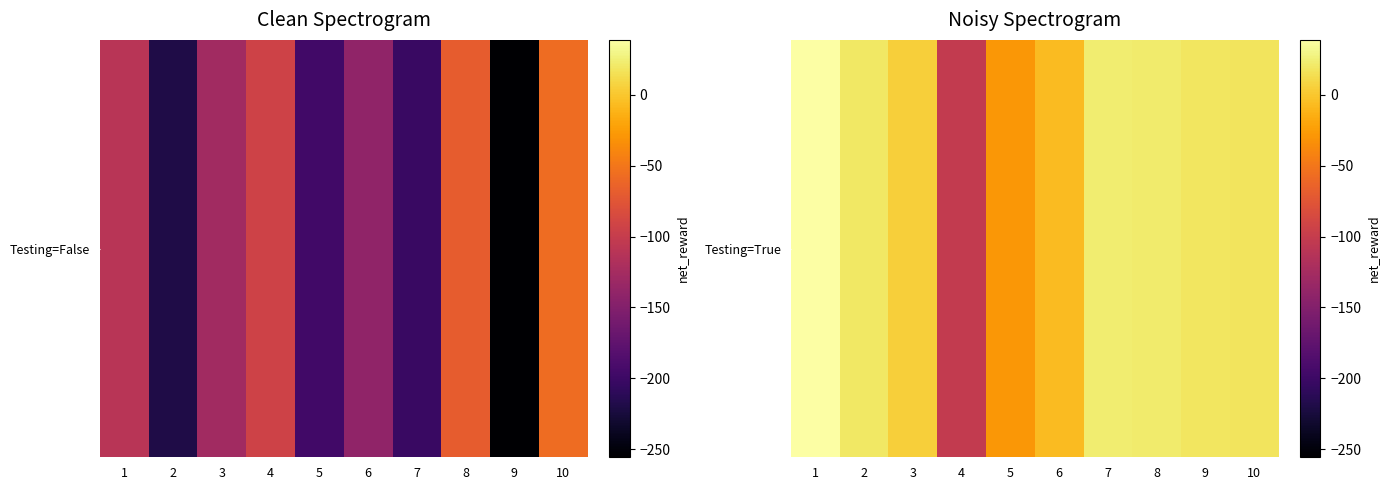

Where does the data first go above 18?

1